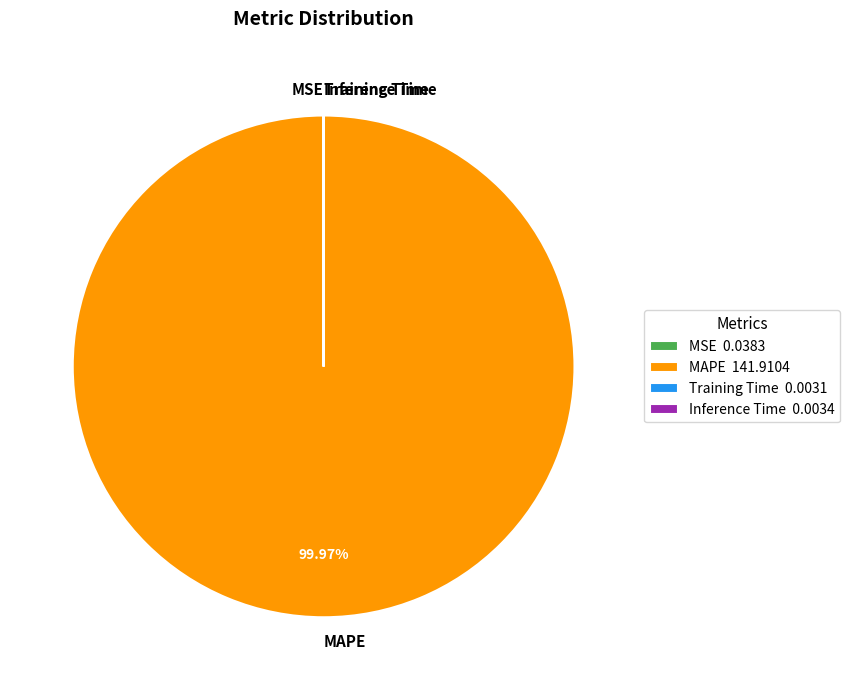

Is there any slice that represents more than half of the pie?

Yes